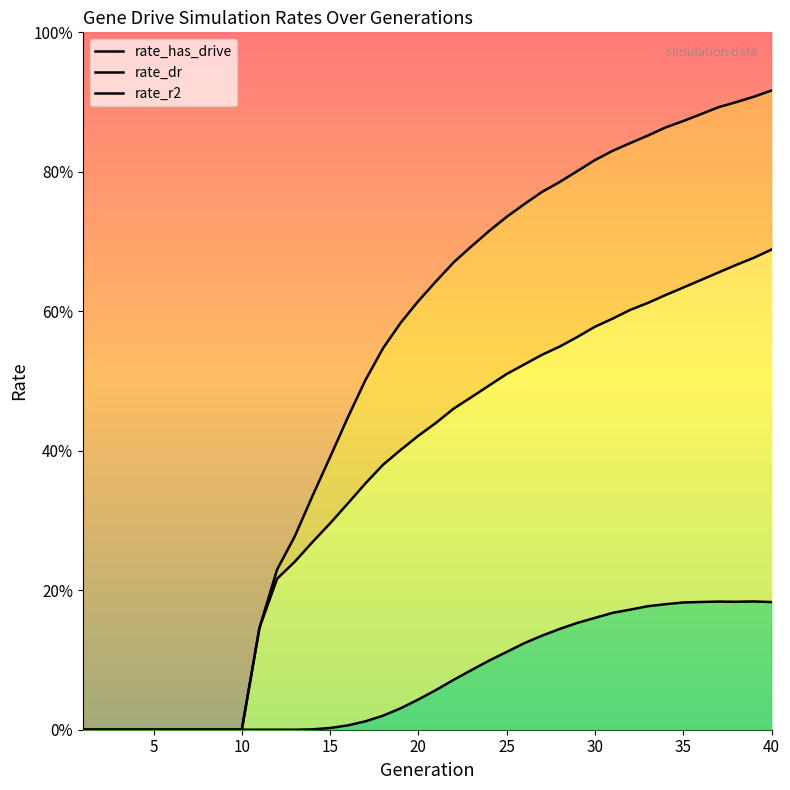

Which series has the widest spread of values?

rate_has_drive